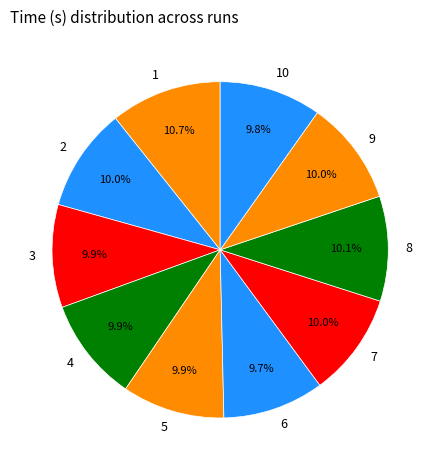

Approximately how many times larger is the value at 7 compared to 2?

1.0